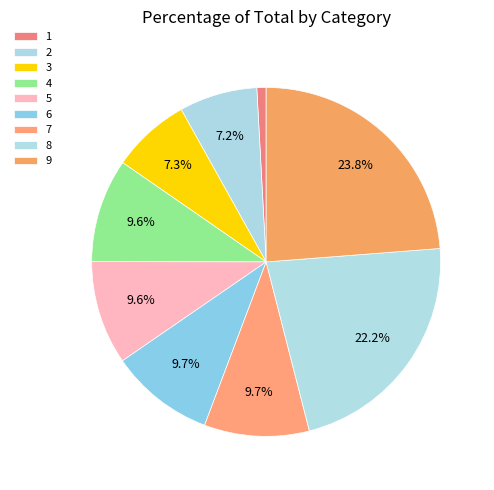

Approximately how many times larger is the value at 2 compared to 6?

0.7